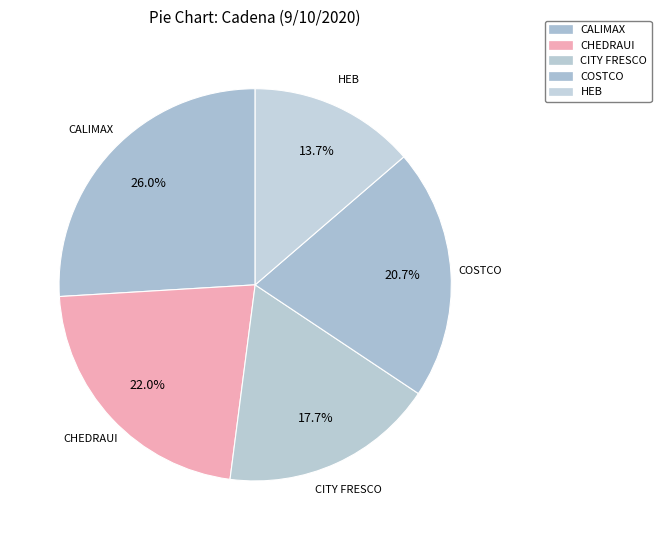

Is there a majority slice in this chart?

No